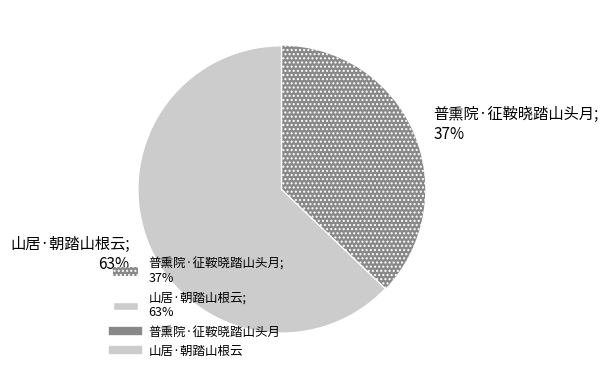

Between 普熏院·征鞍晓踏山头月 and 山居·朝踏山根云, which is larger?

山居·朝踏山根云